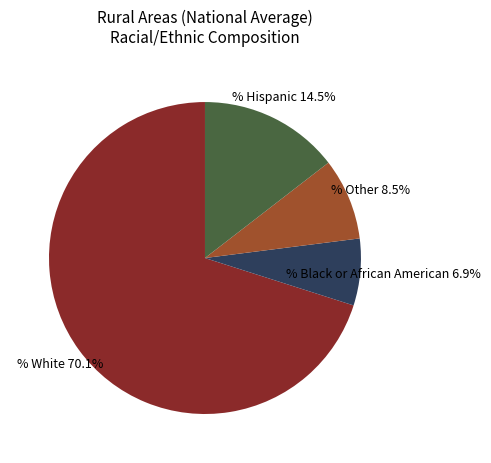

Does any single category account for the majority?

Yes